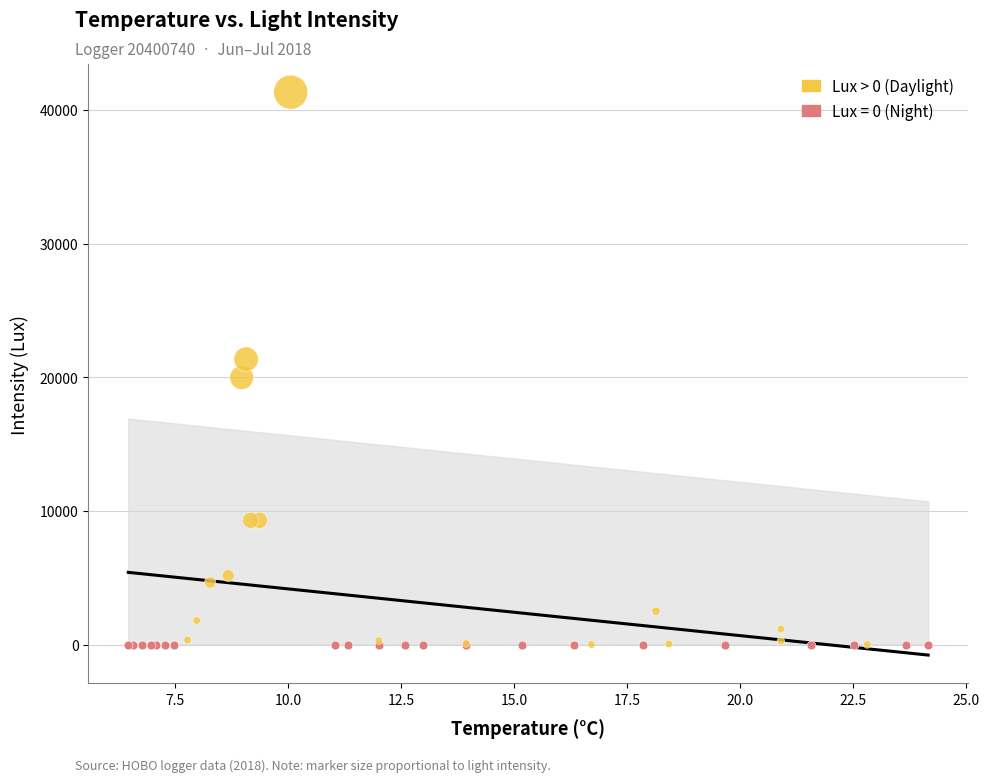

Which series reaches the maximum Y coordinate?

Lux > 0 (Daylight)